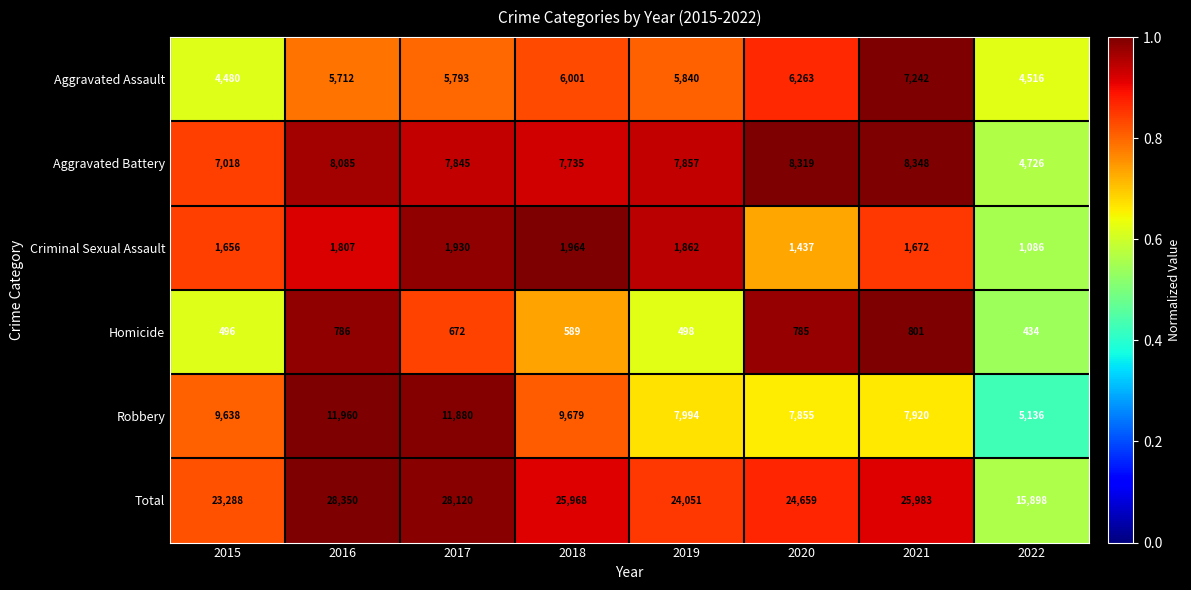

At which label does Total first exceed 25968?

2016